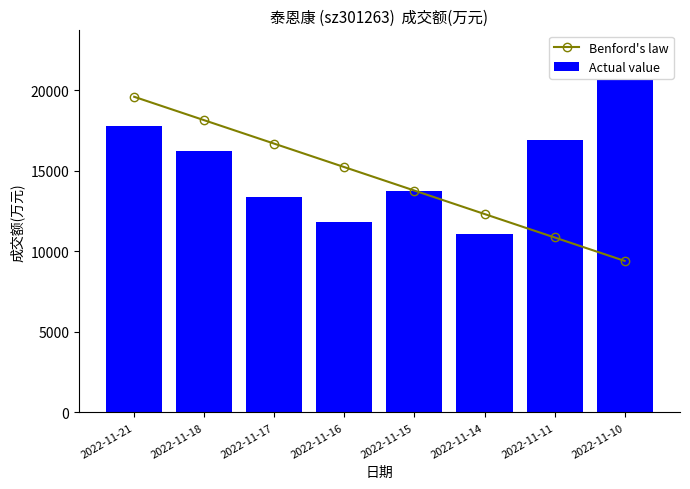

The Actual value series shows 9838.3 at 2022-11-10. True or false?

False